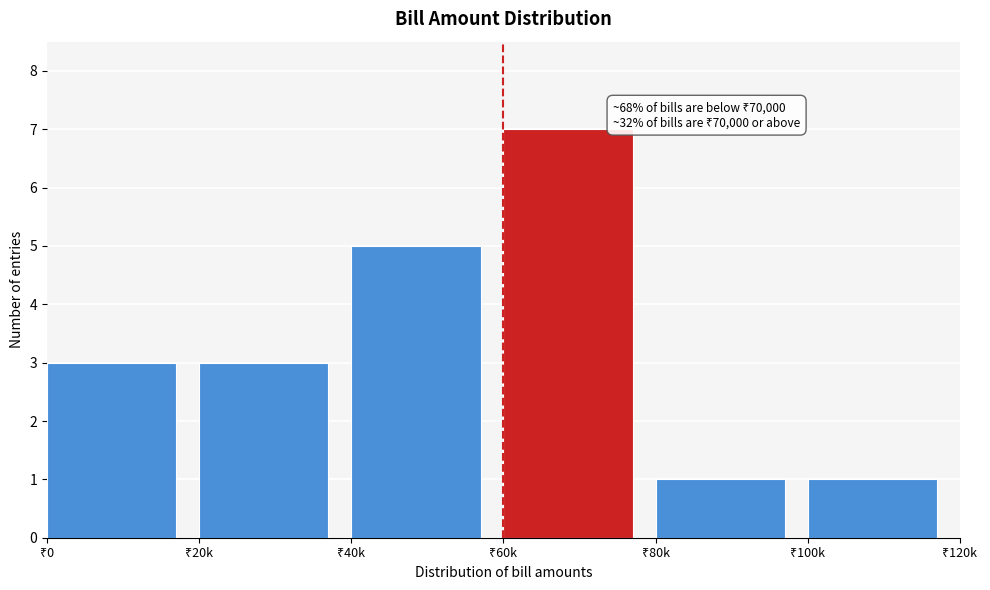

Reading left to right, list all the values displayed in this chart.

3	3	5	7	1	1